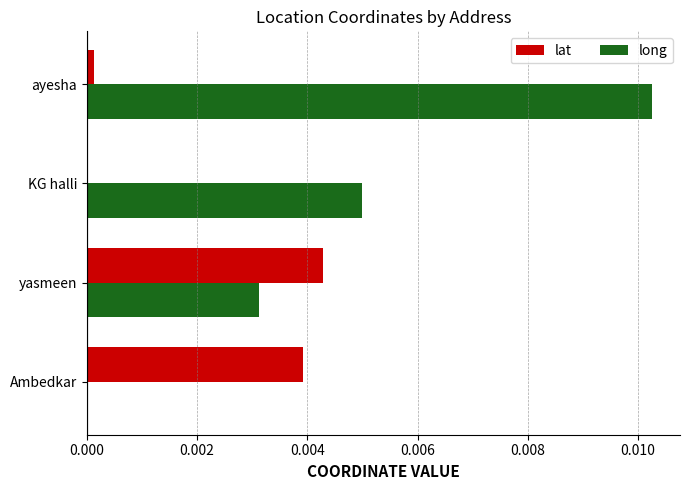

Is it true that lat equals 0.0 at Ambedkar?

True